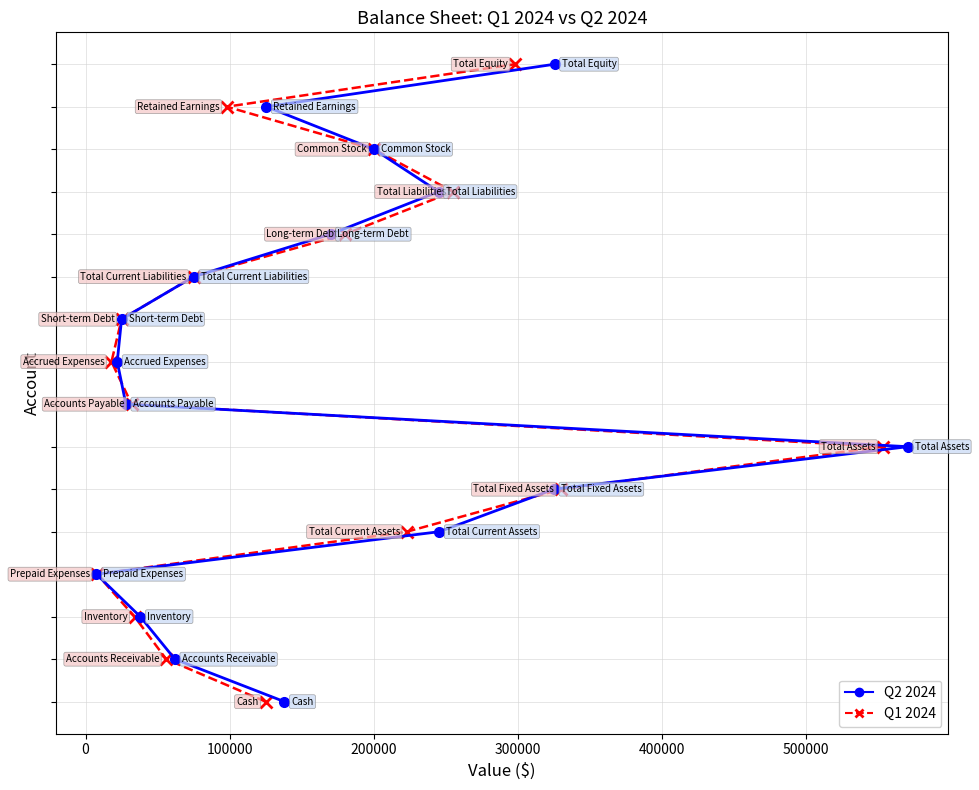

True or false: Q1 2024 has more than 2 points higher than both neighbors.

False